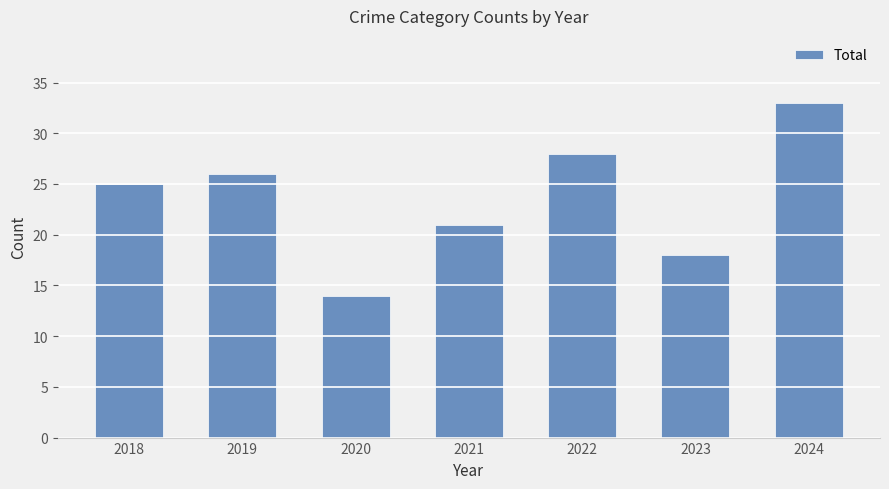

Which has a higher value, 2023 or 2022?

2022